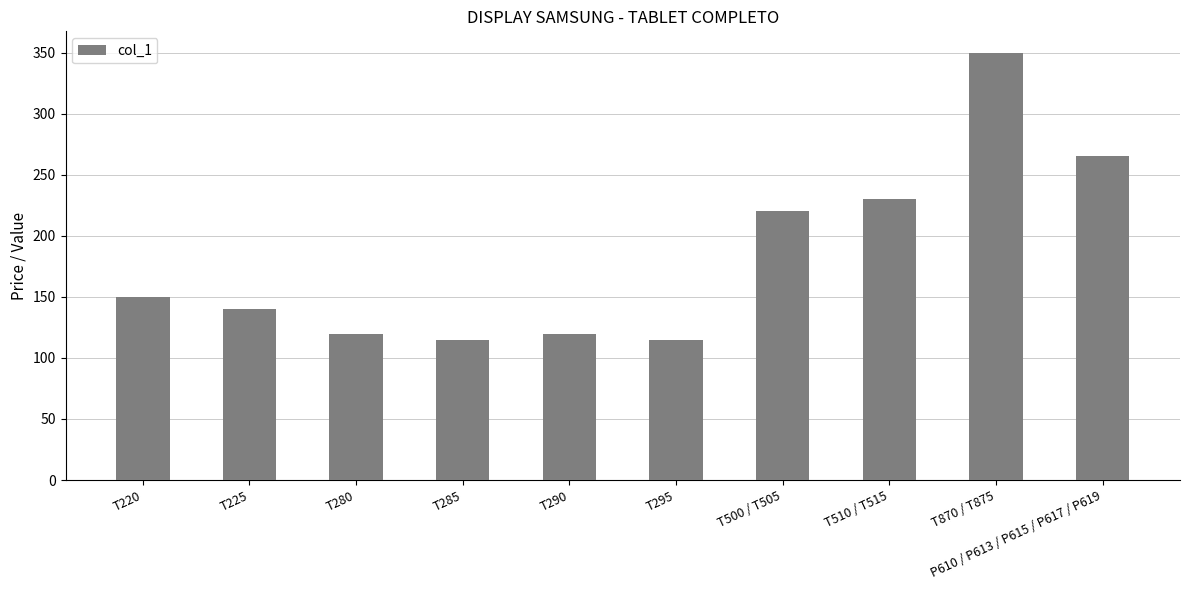

Which label corresponds to the largest value in the chart?

T870 / T875